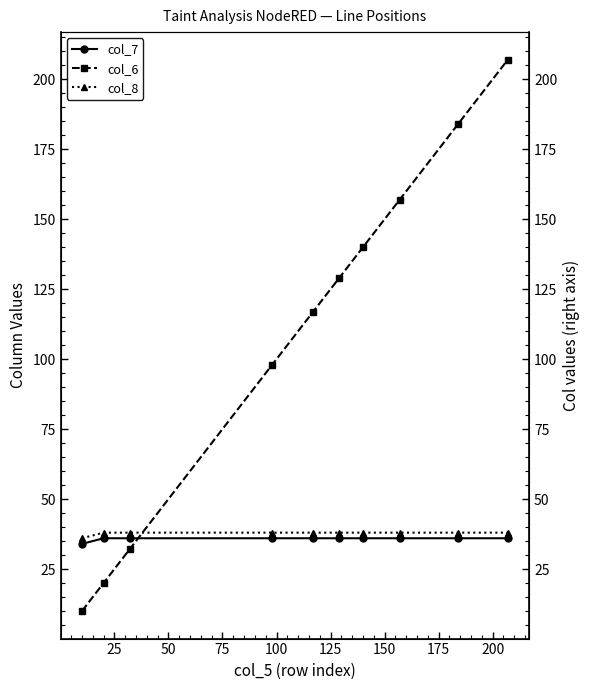

True or false: col_8 has a value of 68 at 125.

False